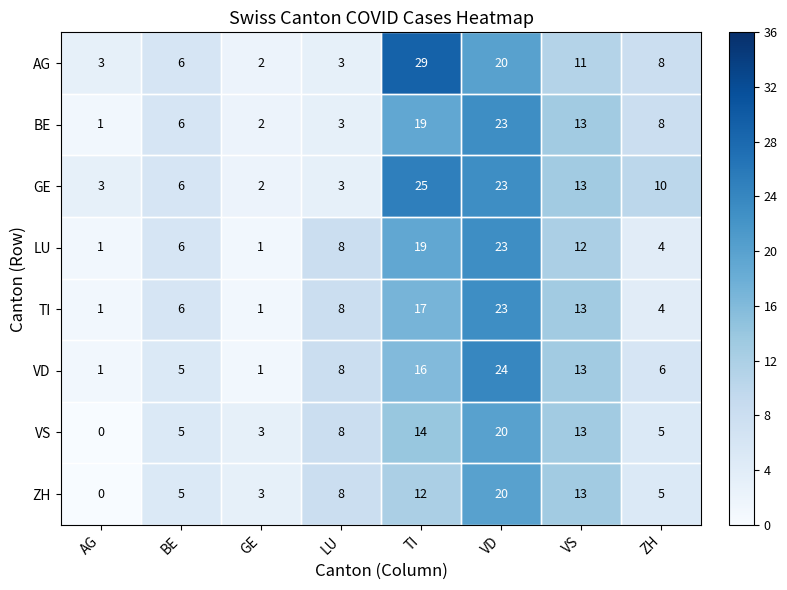

At which category is the sum across all series the highest?

VD